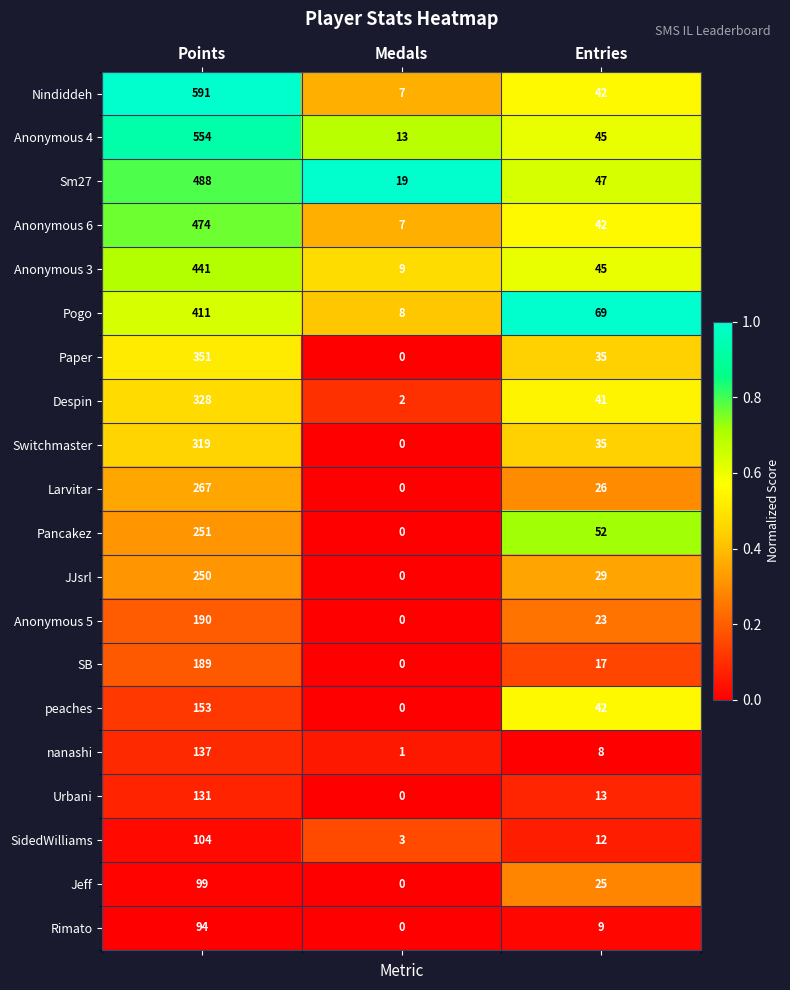

True or false: Pancakez has a value of 113 at Points.

False